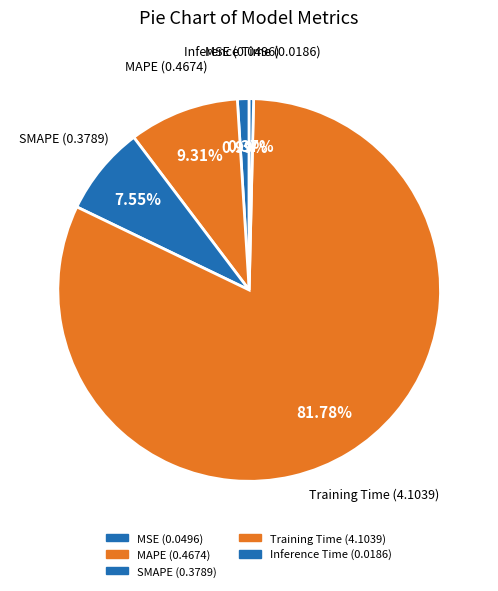

How many segments does this pie chart have?

5